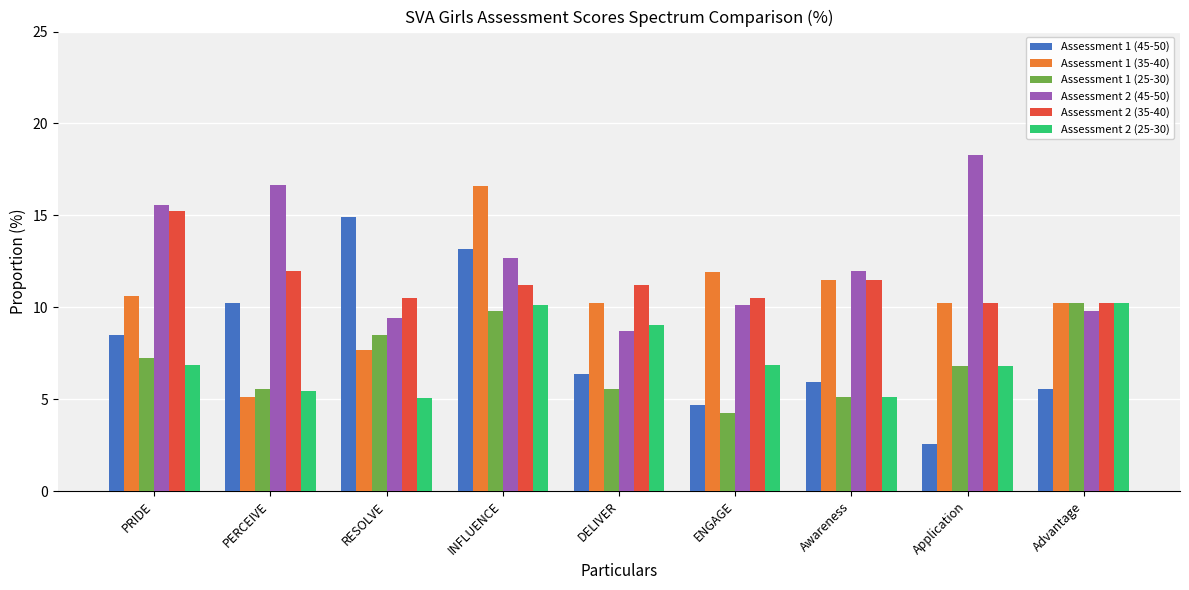

What position from the right is RESOLVE?

7